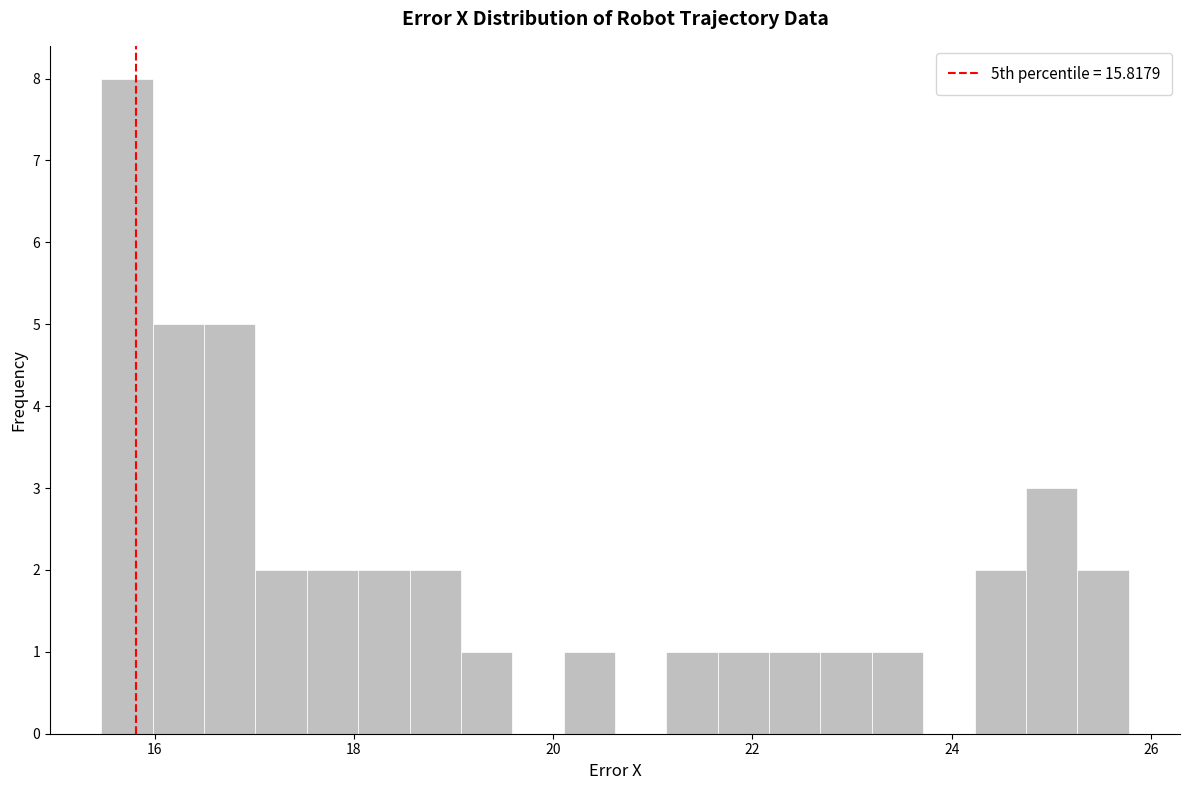

Read against the x-axis, roughly where is the centre of the tallest bar?

15.8